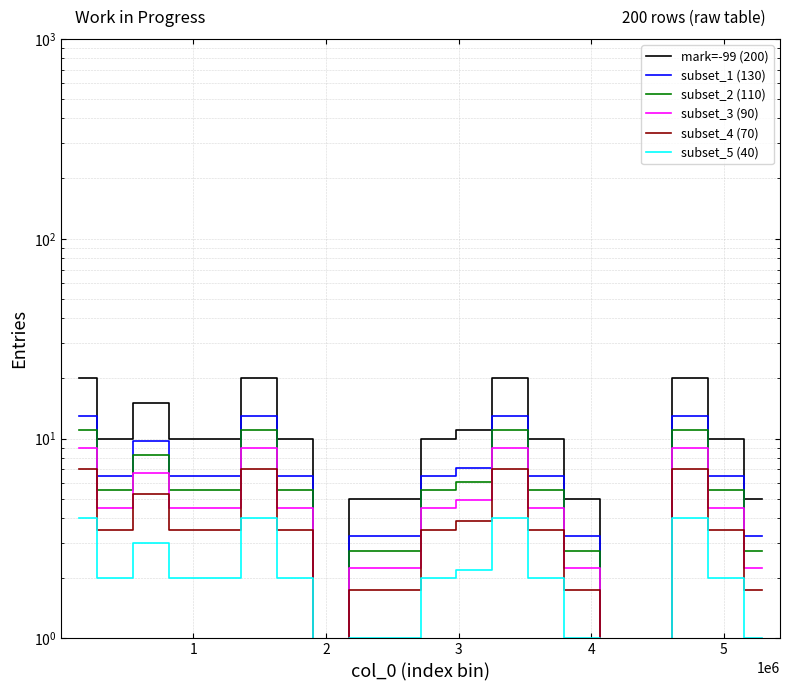

True or false: subset_4 (70) and subset_1 (130) intersect in this chart.

False